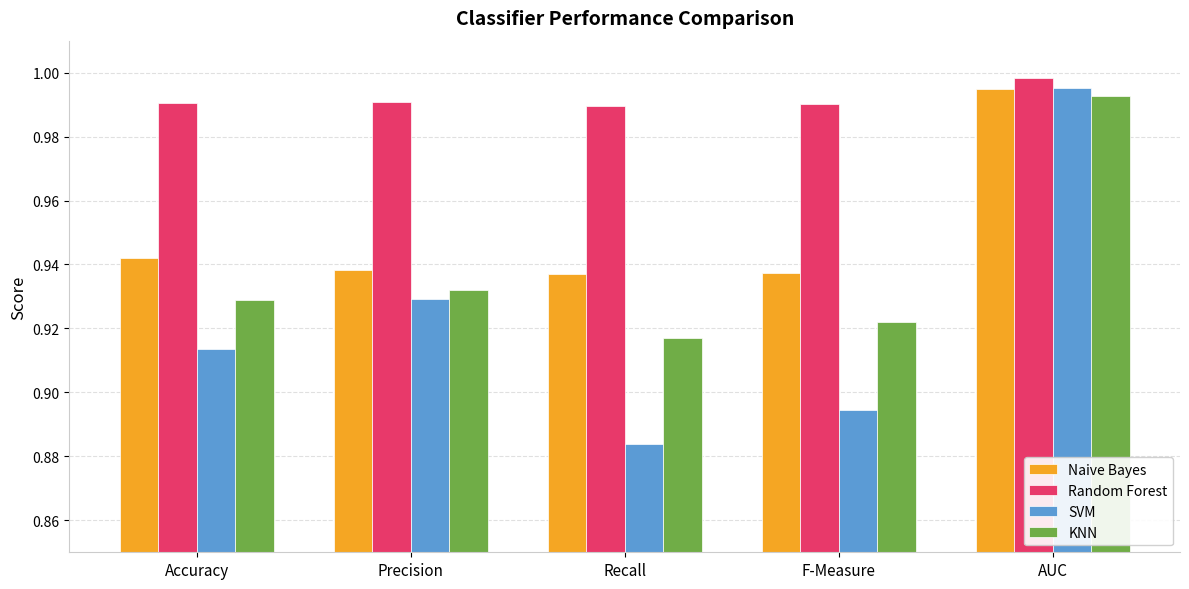

Which category has the highest value in the KNN series?

AUC